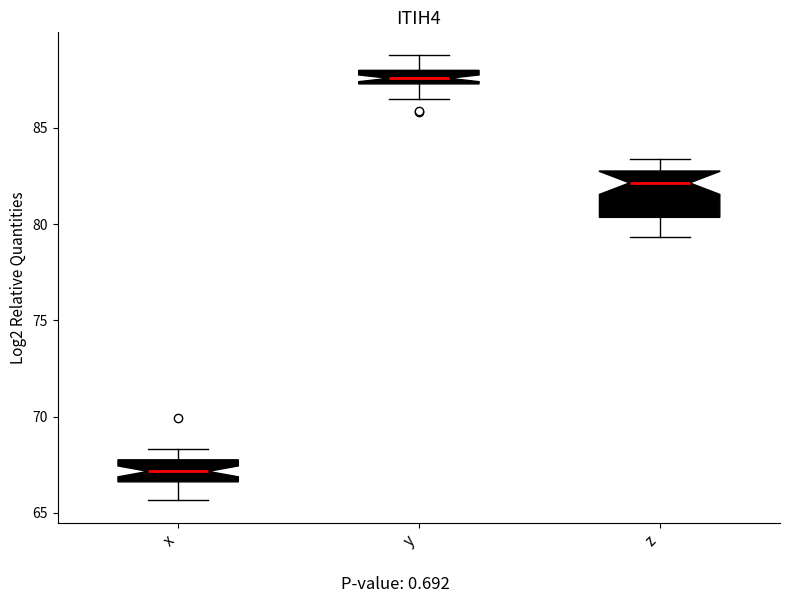

Comparing the boxes themselves (not the whiskers), which one is the tallest?

z